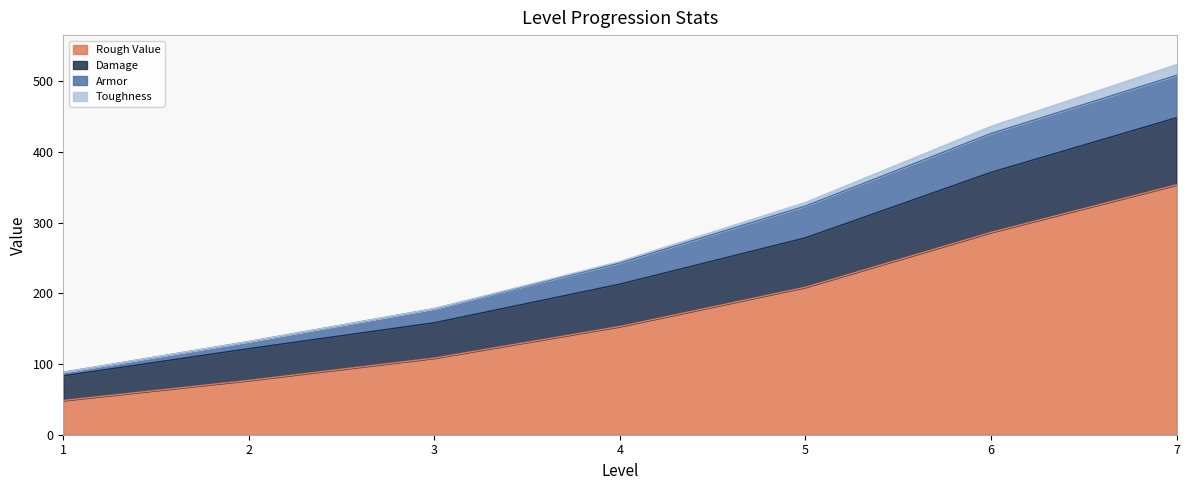

True or false: Armor and Damage cross at least once.

False